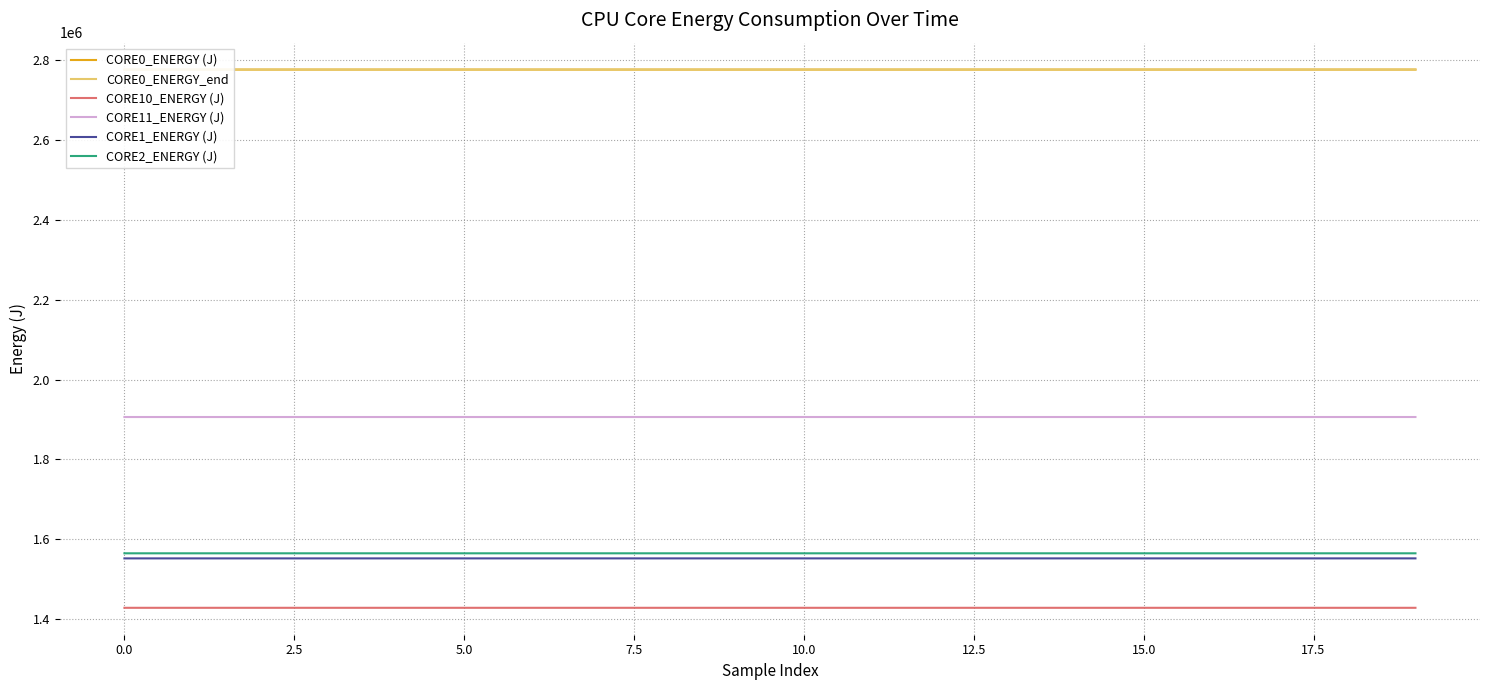

True or false: CORE0_ENERGY_end has a value of 1018063.1 at 16.

False